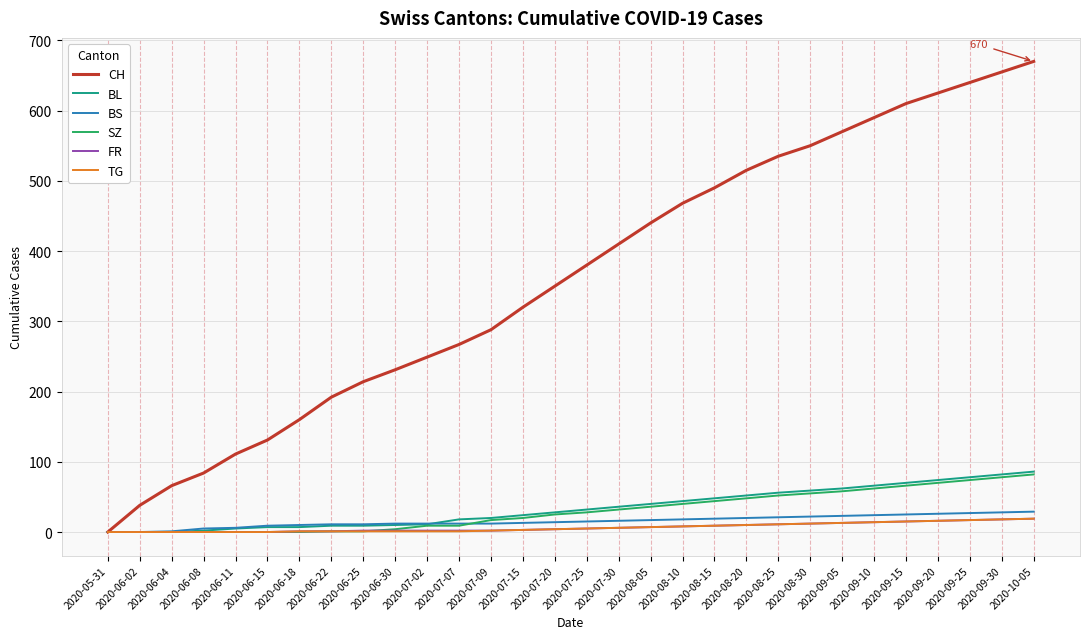

Which series has the widest spread of values?

CH